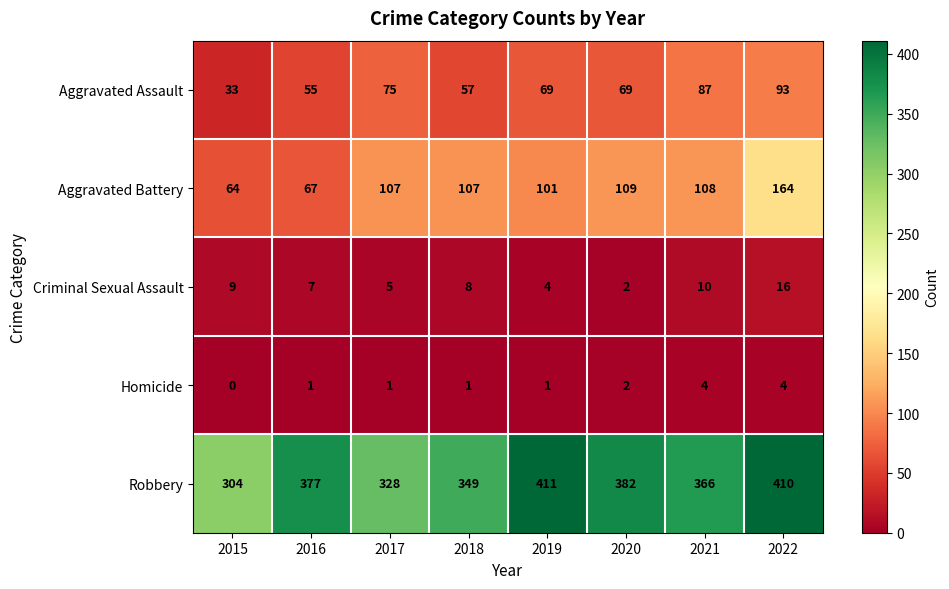

At 2018, list the series in order from largest to smallest.

Robbery, Aggravated Battery, Aggravated Assault, Criminal Sexual Assault, Homicide